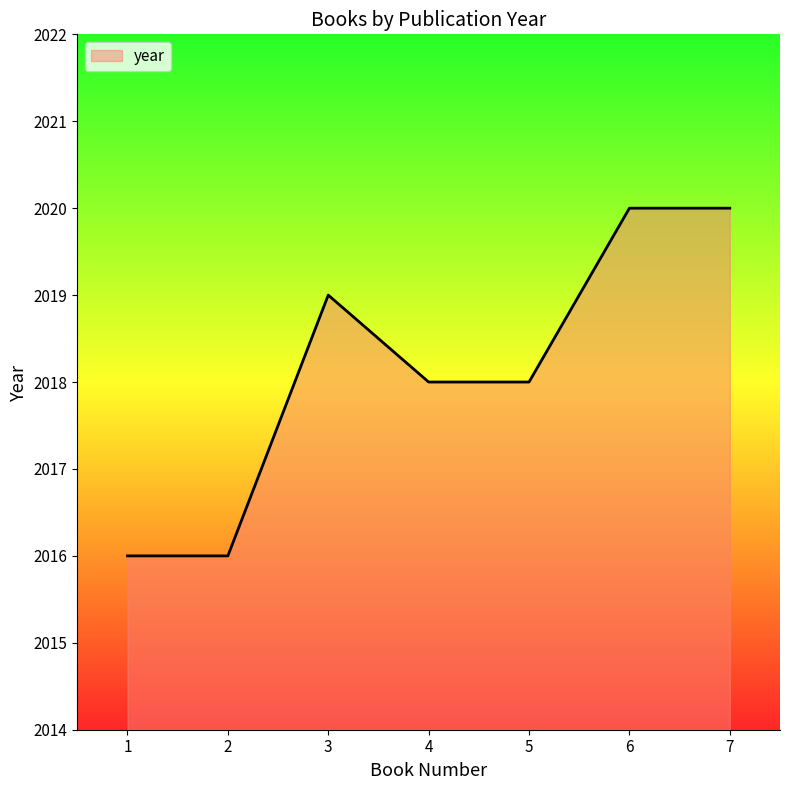

How many lines are shown in the chart?

1